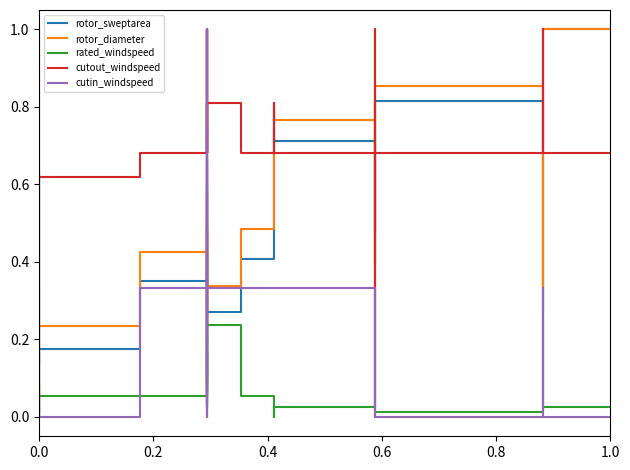

How many lines are shown in the chart?

5